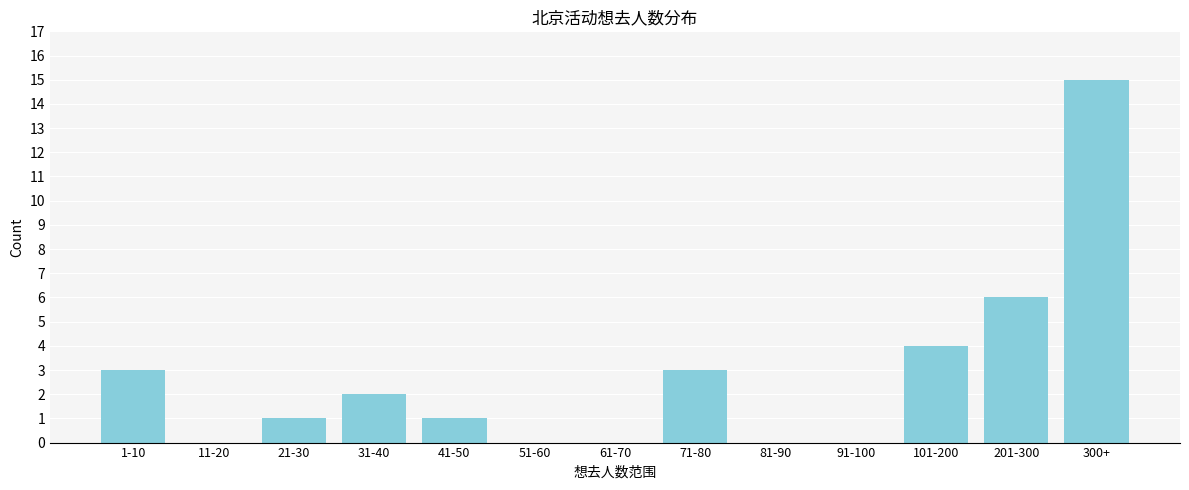

Reading left to right, extract all data points from this chart.

1-10=3	11-20=0	21-30=1	31-40=2	41-50=1	51-60=0	61-70=0	71-80=3	81-90=0	91-100=0	101-200=4	201-300=6	300+=15